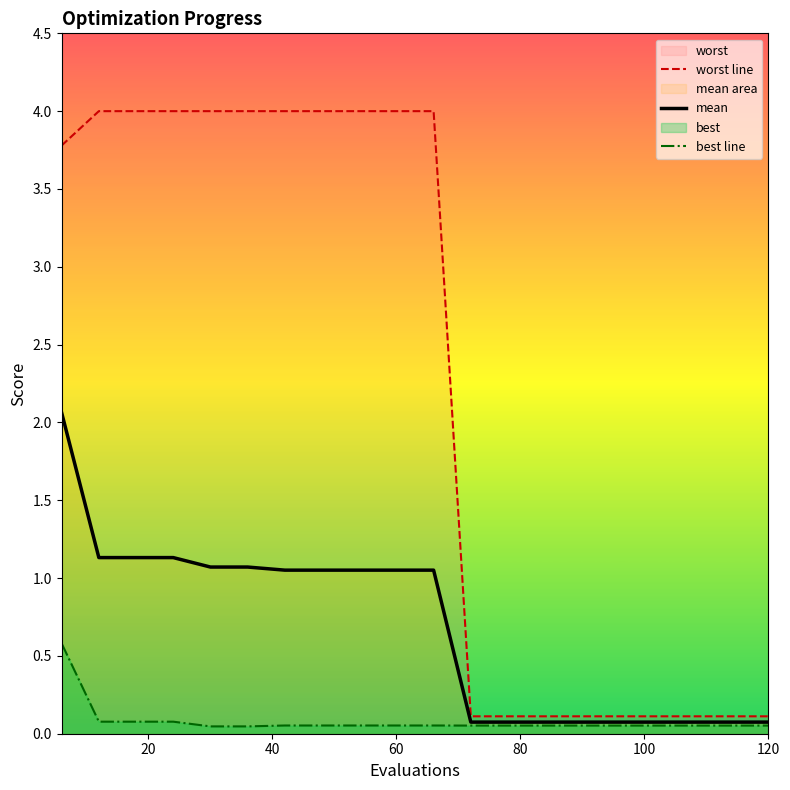

How many values in the worst line series exceed 3?

11